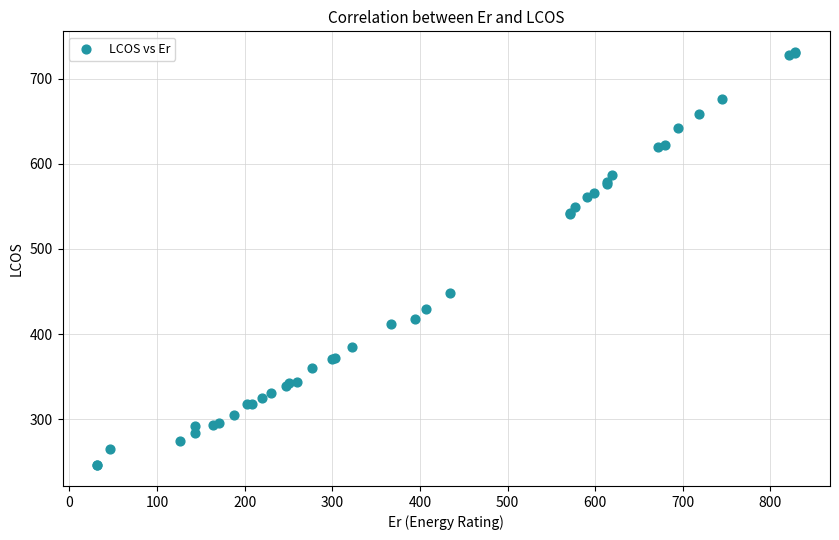

What Y value in the scatter plot is closest to 488?

448.2